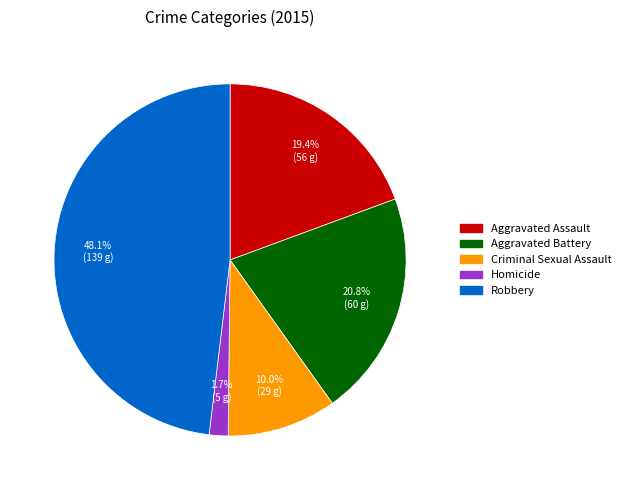

What is the ratio of the value at Aggravated Assault to the value at Robbery?

0.4